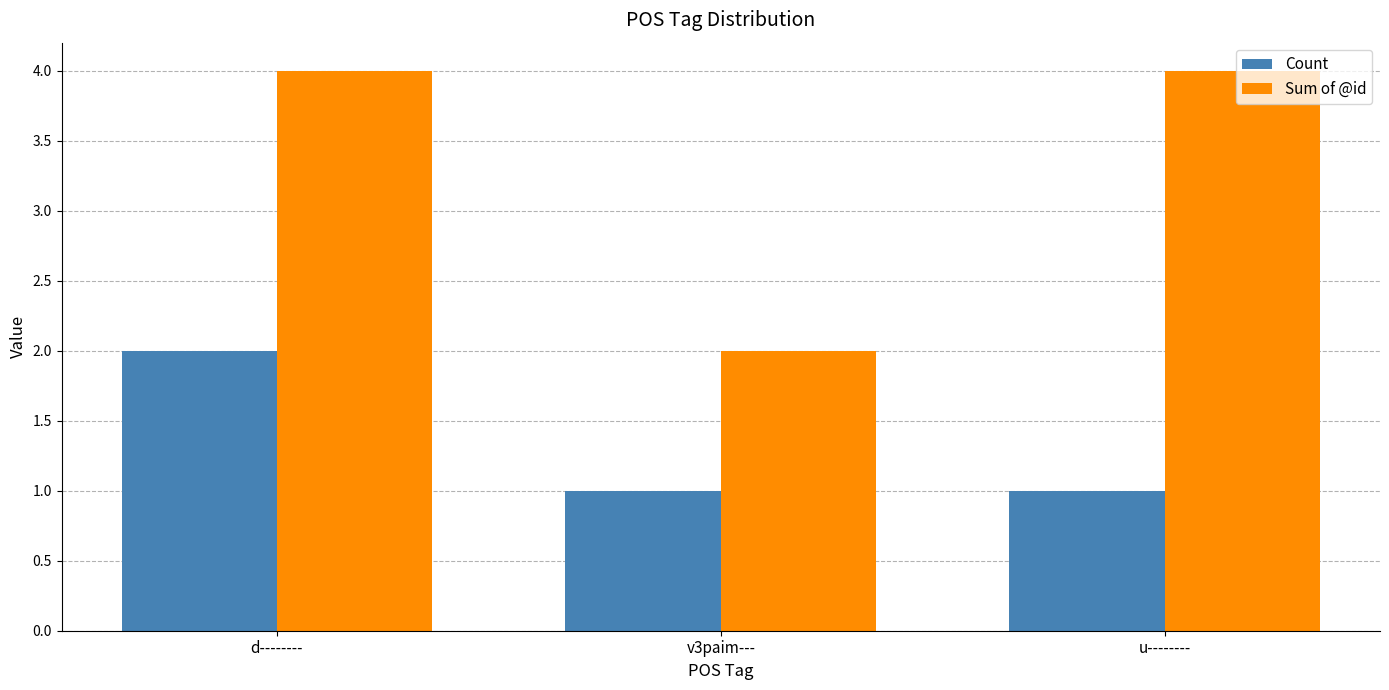

What is the sum of all Count values?

4